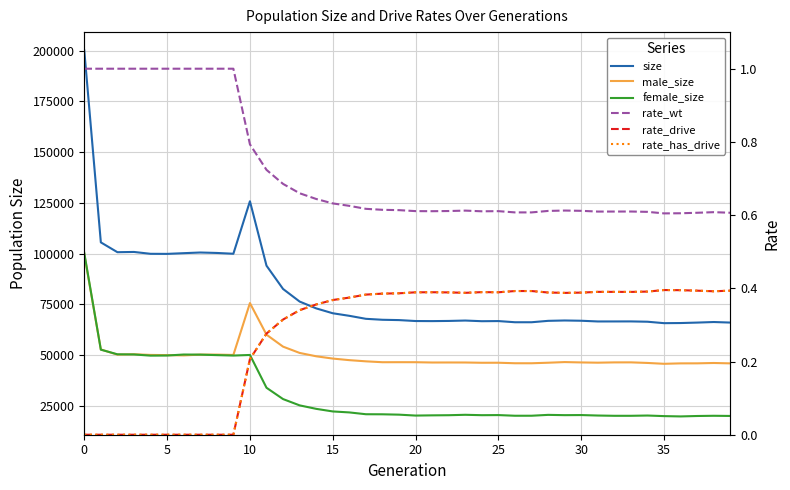

Does the chart have visible grid lines?

Yes